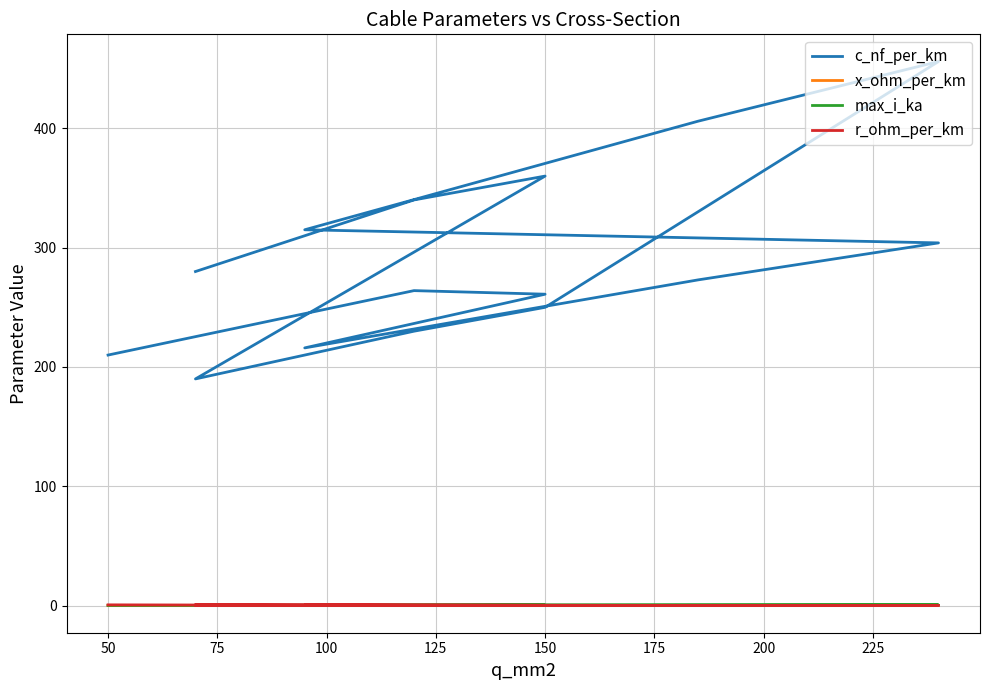

At how many categories does at least one series exceed 444?

1